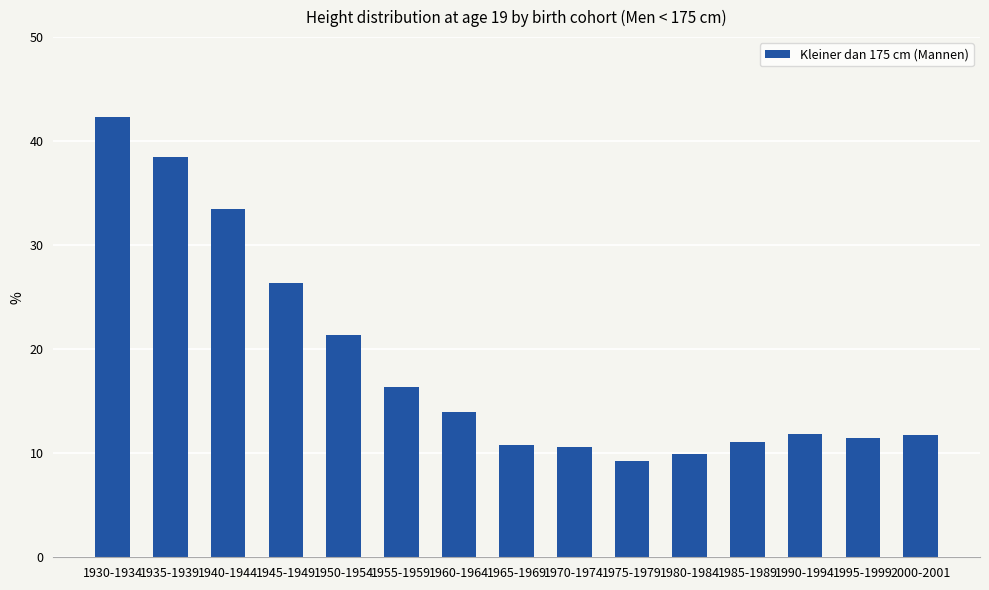

What is the difference between the values at 1960-1964 and 1955-1959?

2.4